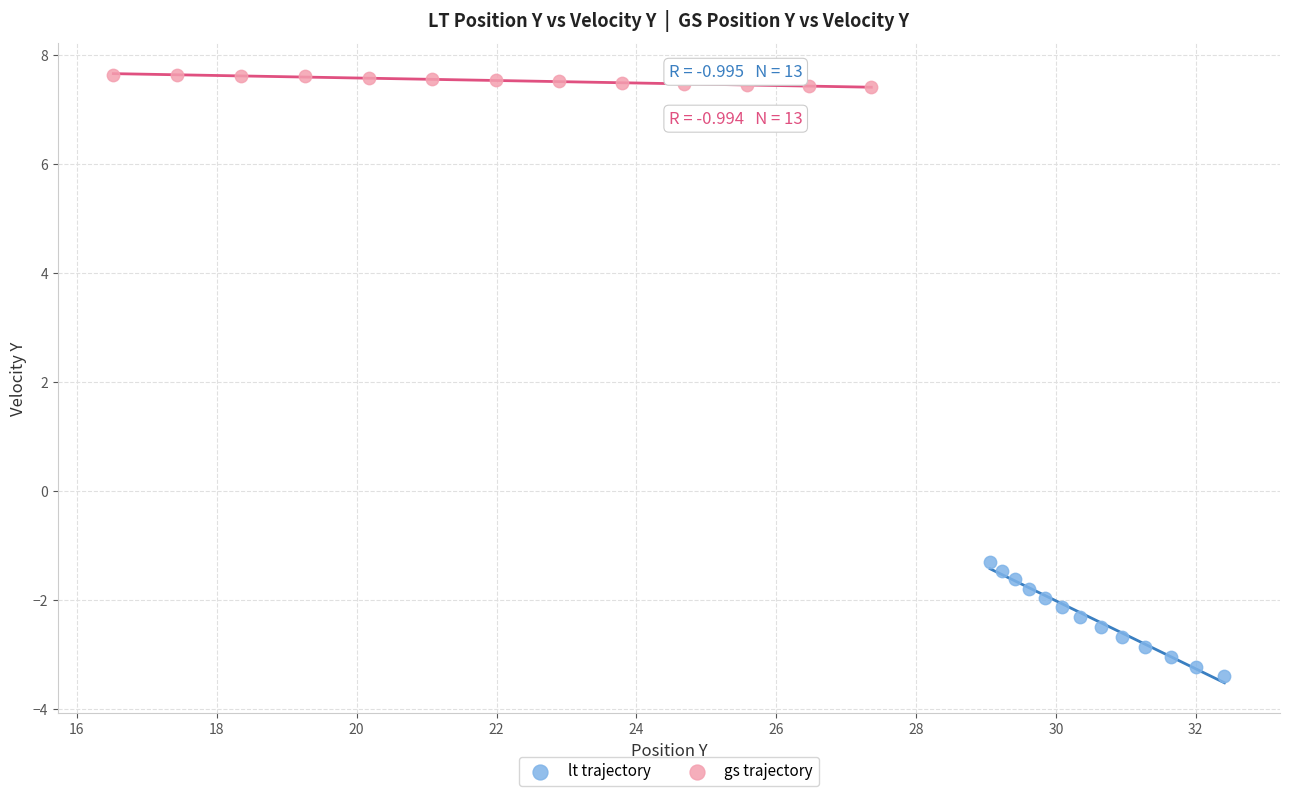

Which series reaches the minimum Y coordinate?

lt trajectory